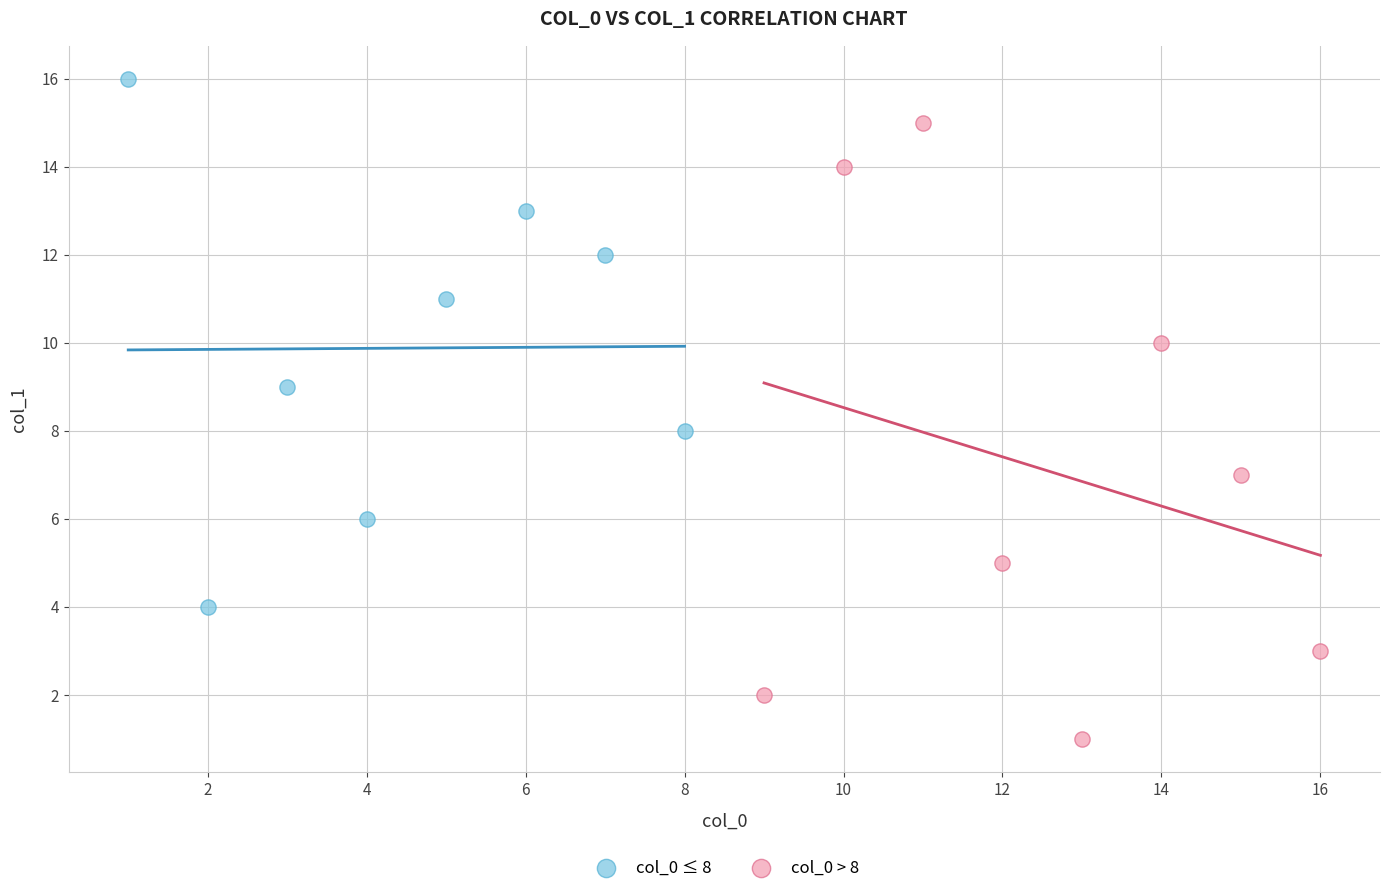

Which series contains the lowest Y value?

col_0 > 8